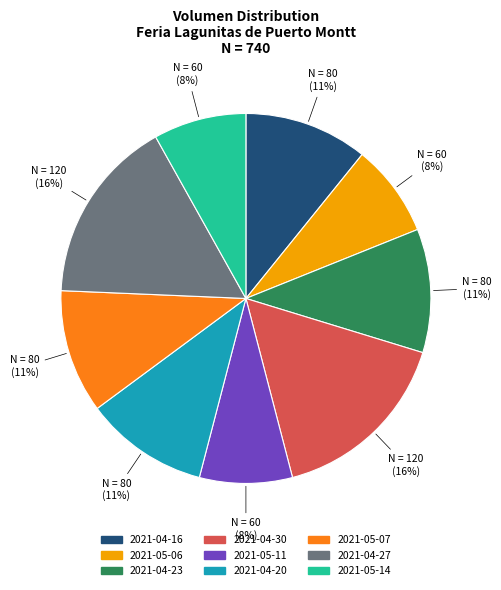

Count the number of slices in the pie.

9